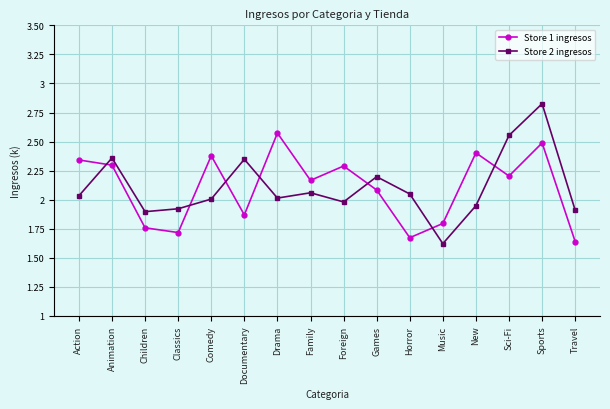

What is the difference between the Store 1 ingresos values at Music and Drama?

0.8